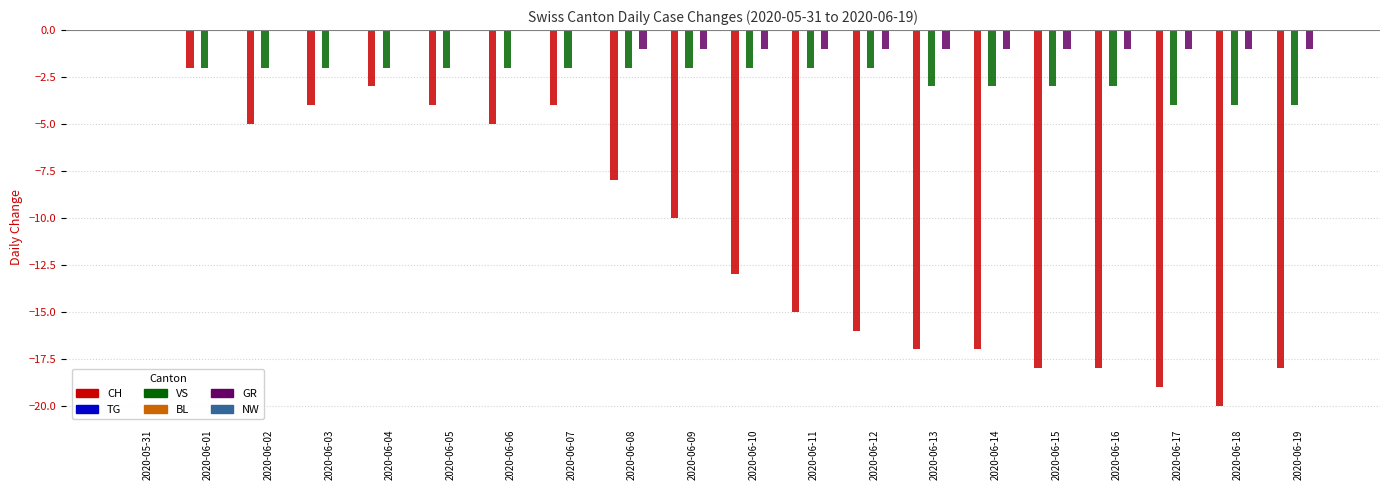

What is the spread (max minus min) of values at 2020-06-14?

17